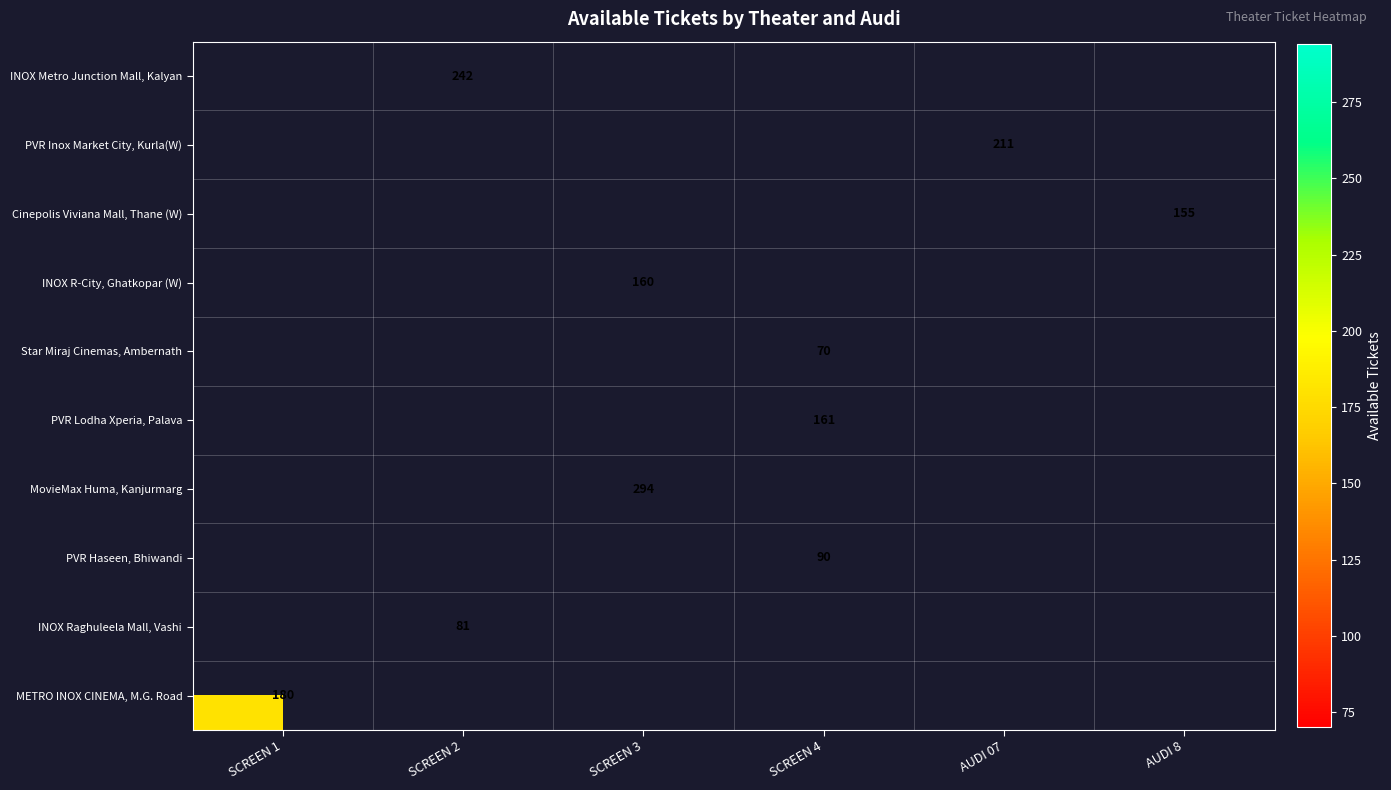

At which category does the chart reach its minimum across all series?

SCREEN 4